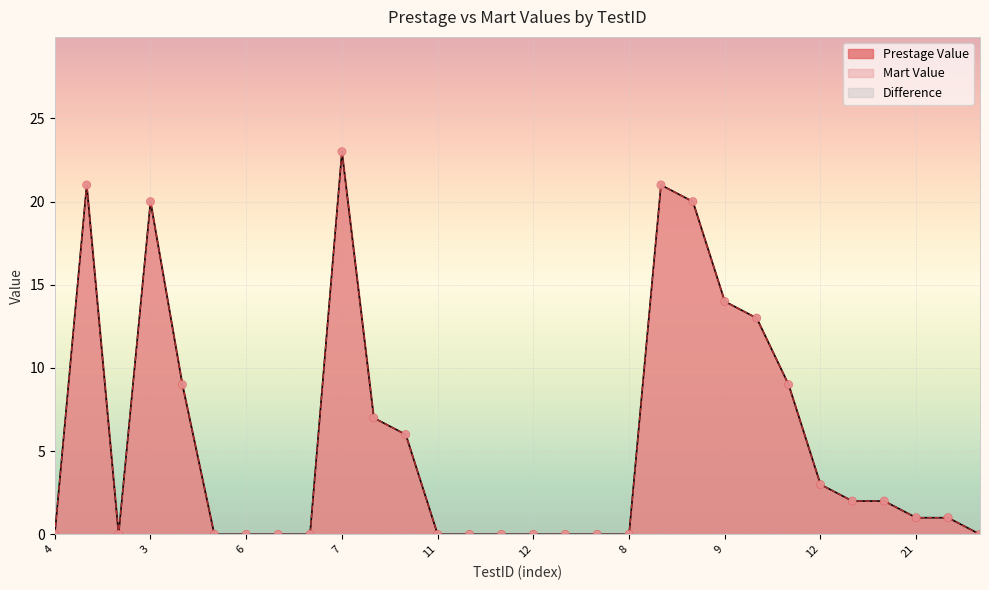

Which series reaches the maximum Y coordinate?

Prestage Value